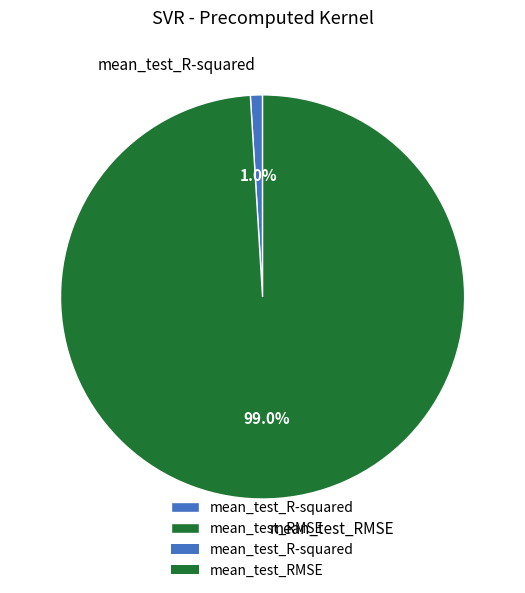

How much of the chart is everything except mean_test_R-squared?

99.0%